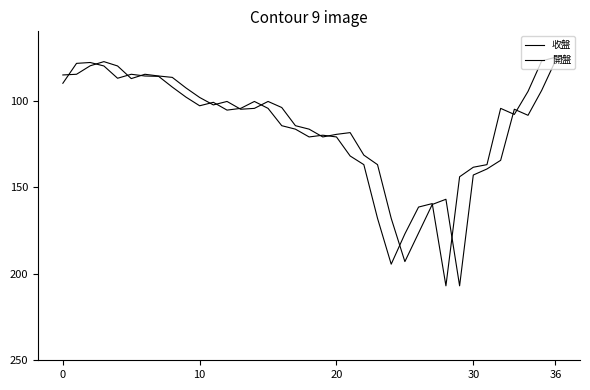

How many lines are shown in the chart?

2